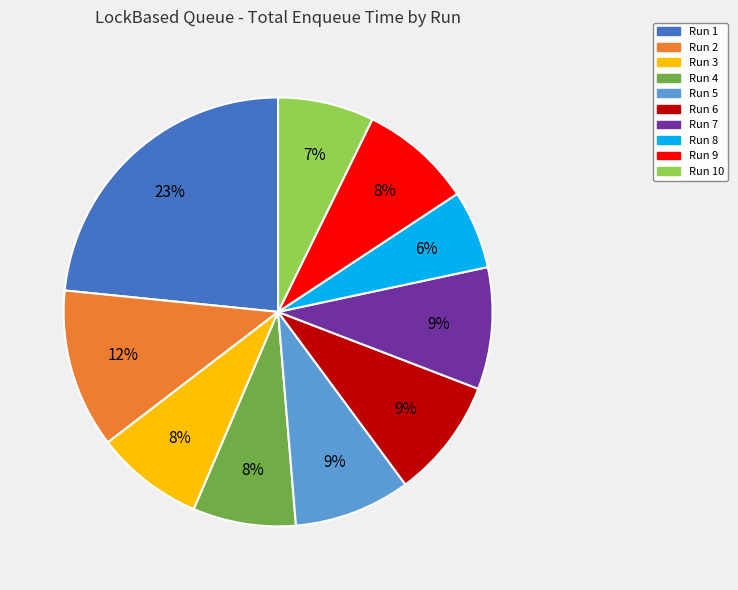

The Run 2 slice represents 2% of the pie. True or false?

False